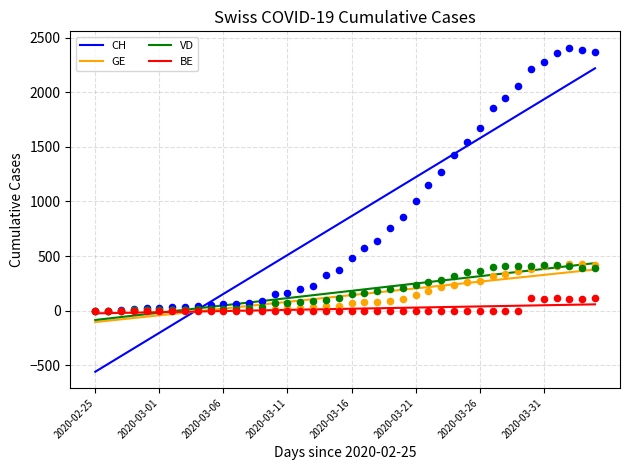

Which series has the largest Y range (max minus min)?

CH